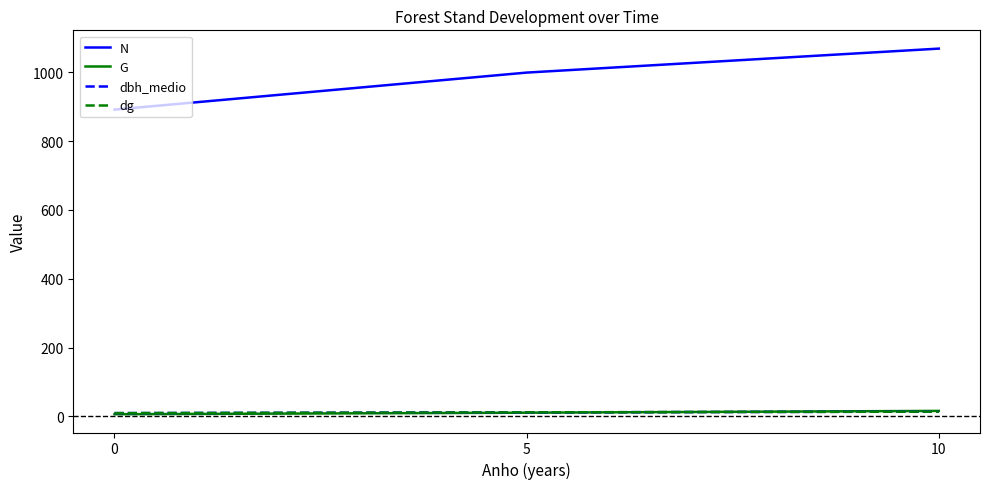

Which series has the largest range (max minus min)?

N